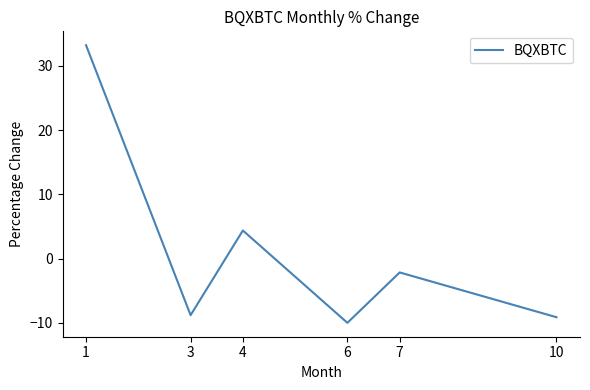

How many lines are shown in the chart?

1